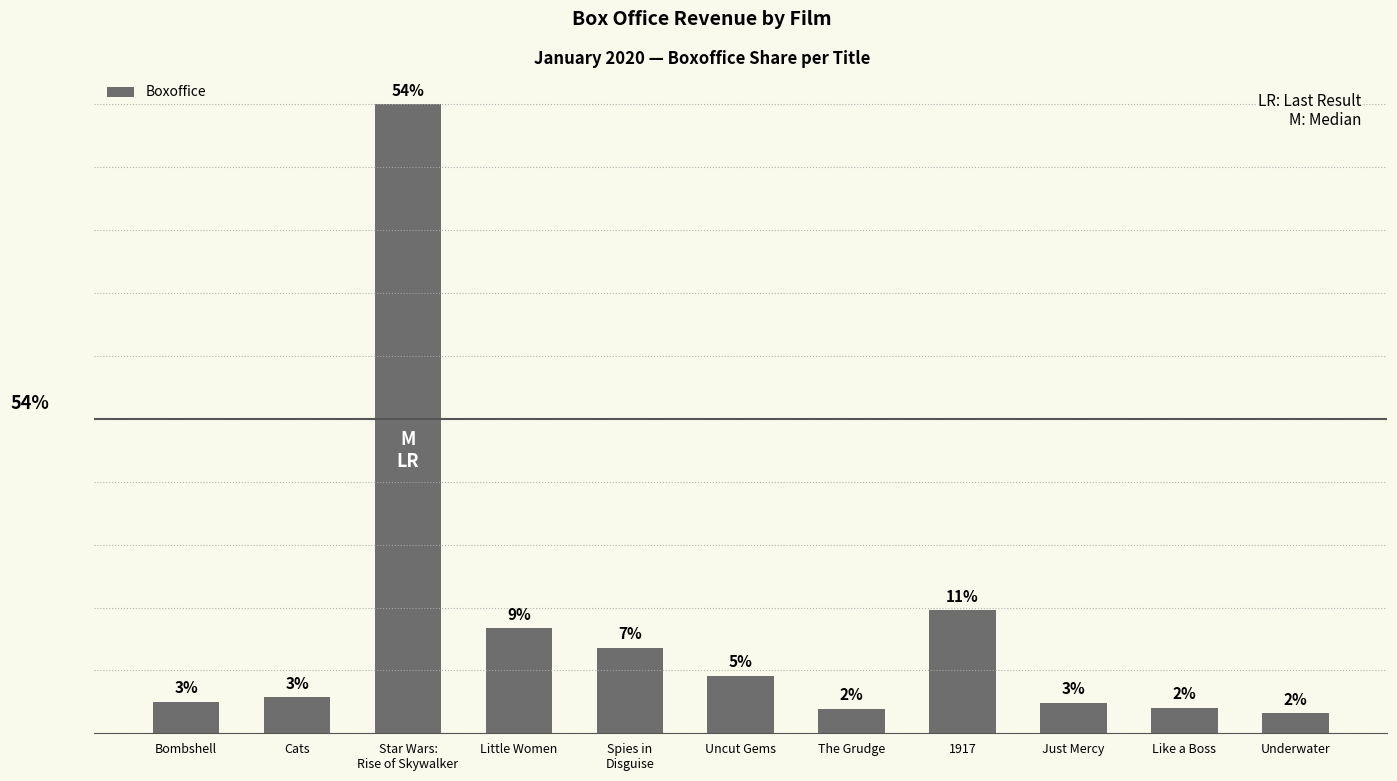

What is the change in value from Uncut Gems to Just Mercy?

-8638618